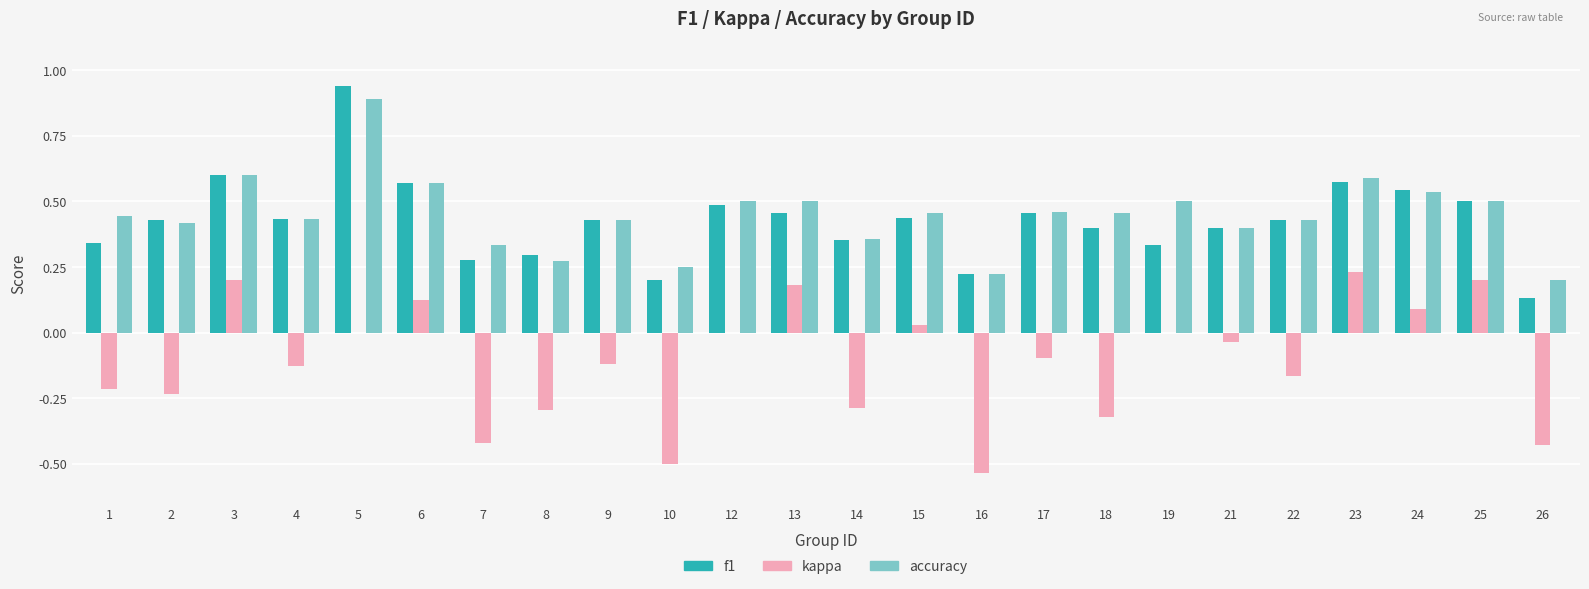

Which series changed the most between 15 and 16?

kappa